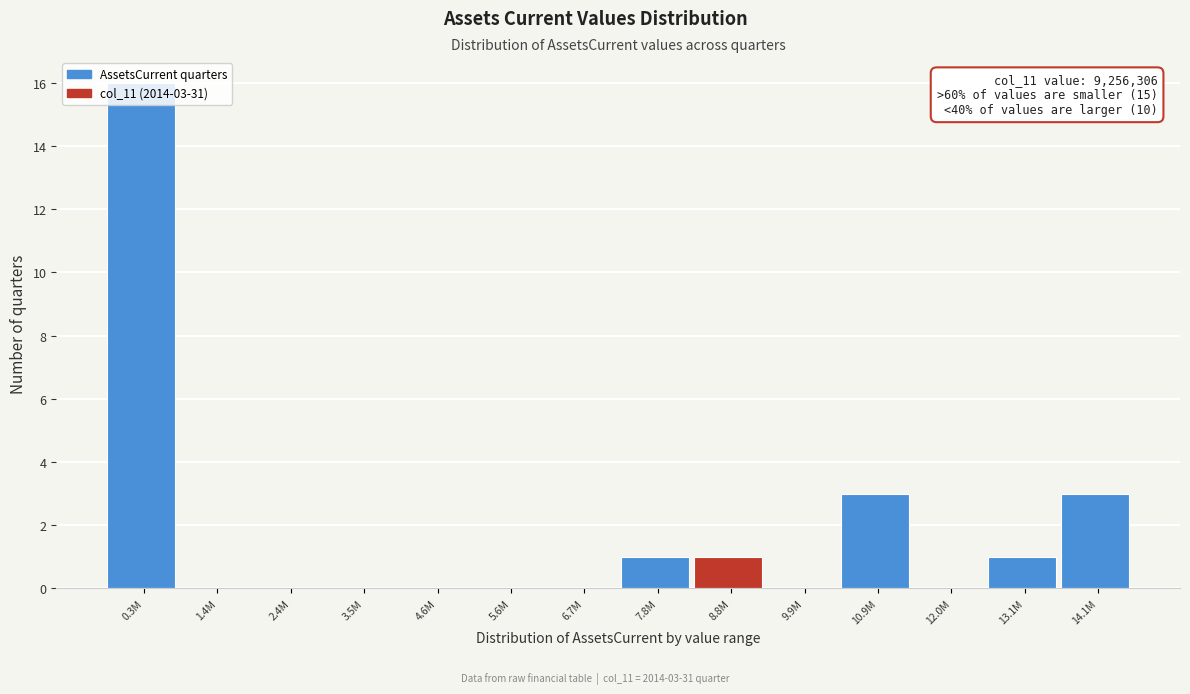

Between 5.6M and 14.1M, which is larger?

14.1M